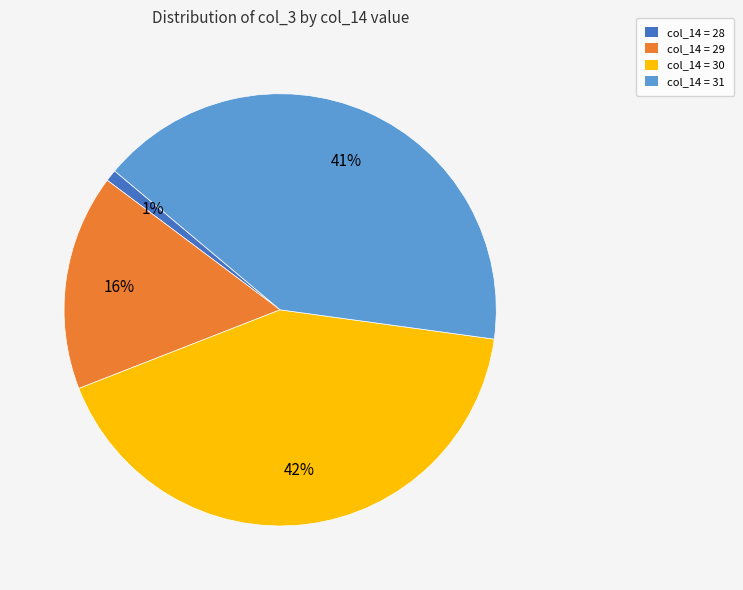

To the nearest percent, what is the average slice percentage?

25%